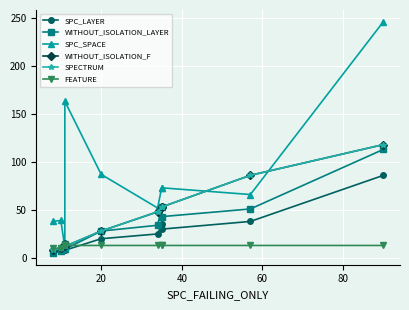

Where is the first local maximum for WITHOUT_ISOLATION_F?

40